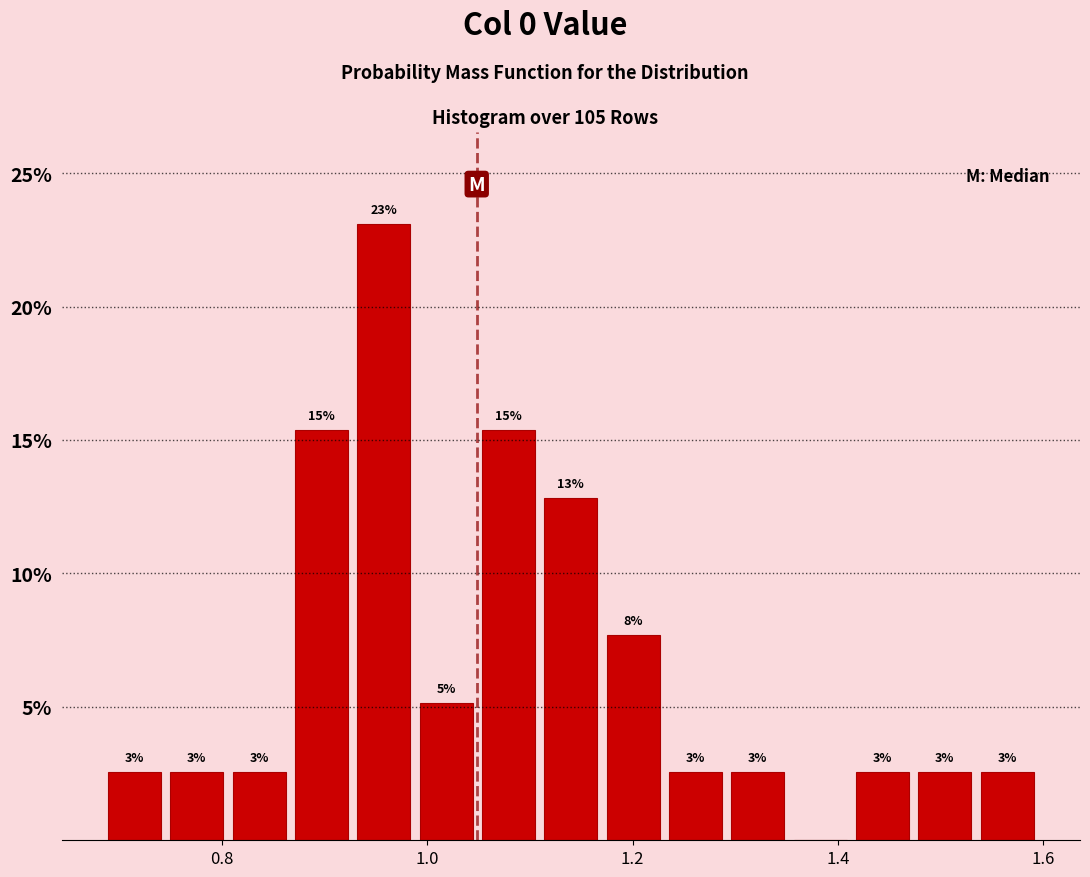

Around what value on the x-axis is the tallest bar? Give the approximate position of its centre, as read against the axis.

0.96